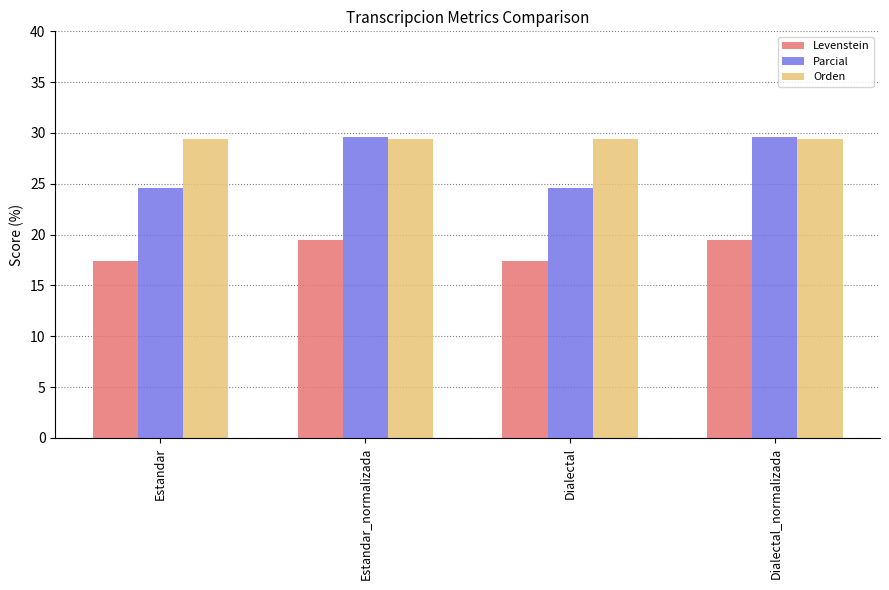

Reading left to right, what are all the values shown in this chart?

Levenstein: 17.4	19.5	17.4	19.5
Parcial: 24.6	29.6	24.6	29.6
Orden: 29.4	29.4	29.4	29.4